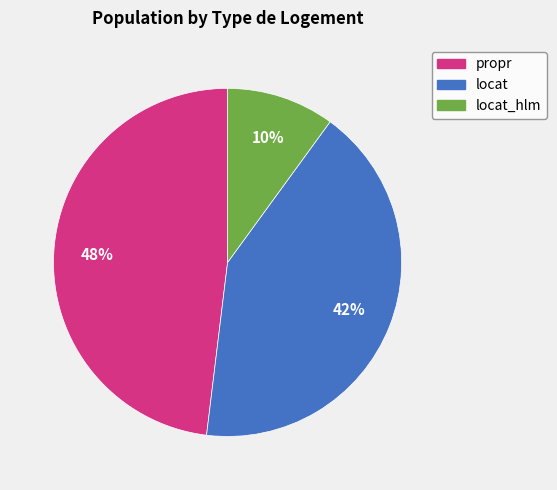

To the nearest percent, what is the difference between the largest and smallest slice percentages?

38%